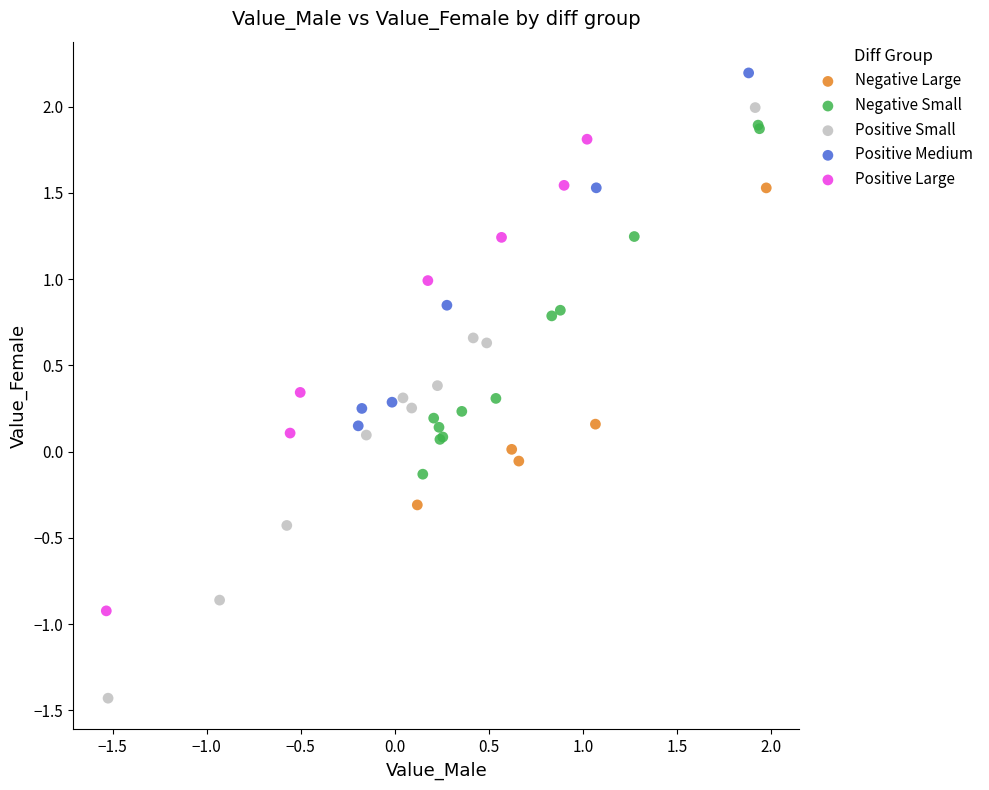

Which series reaches the minimum Y coordinate?

Positive Small